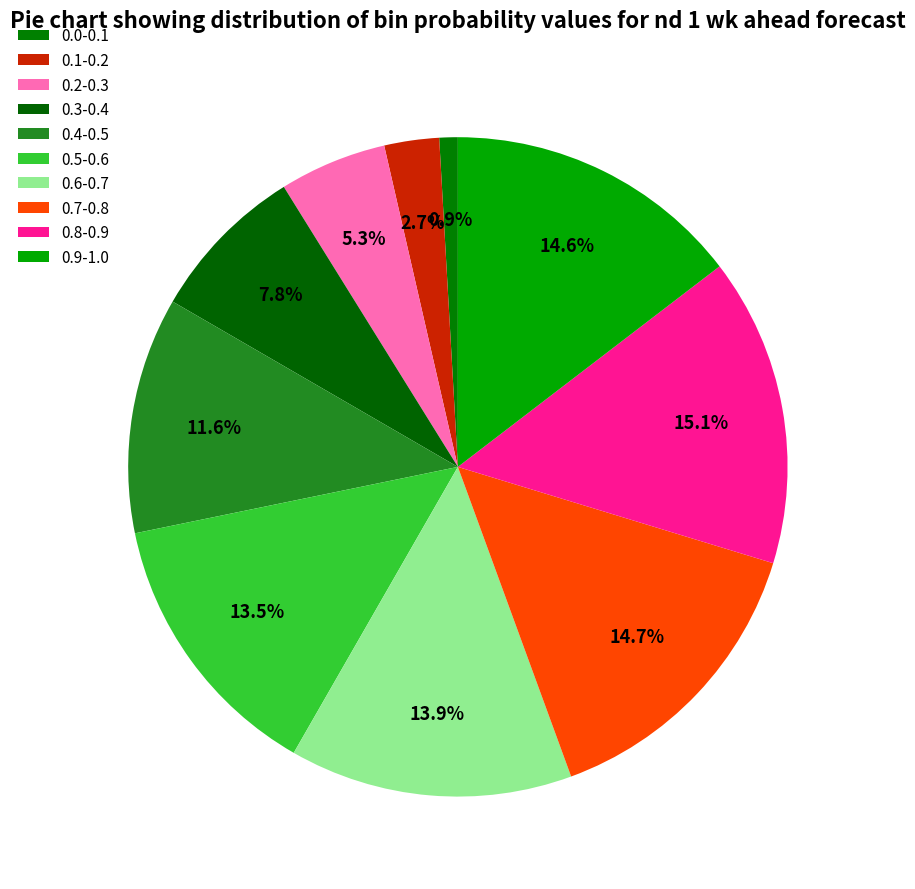

Is there any slice that represents more than half of the pie?

No